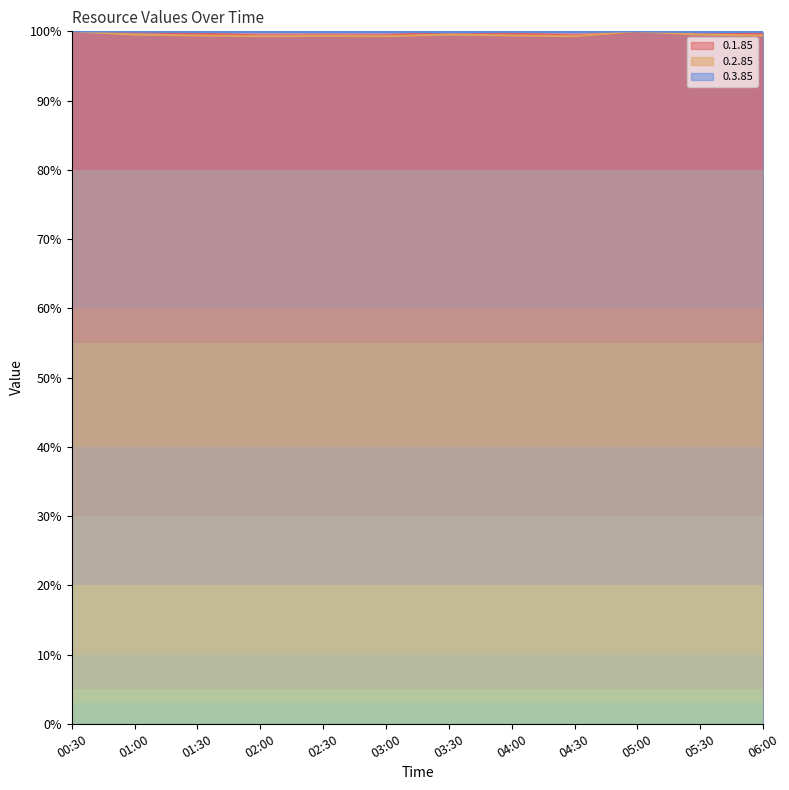

How many lines are shown in the chart?

3